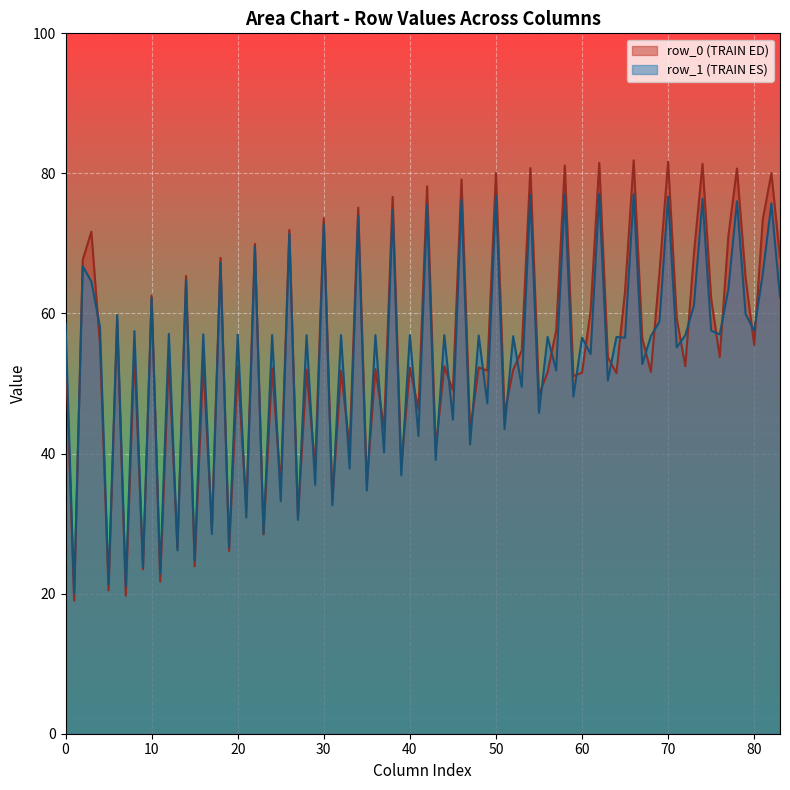

How many lines are shown in the chart?

2